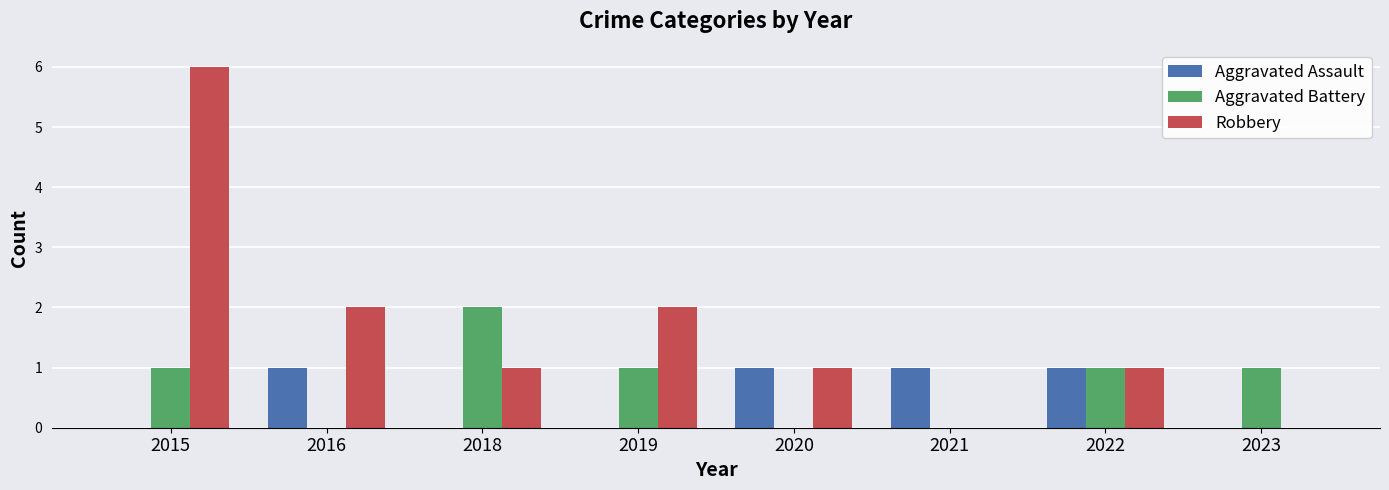

What is the maximum value for Robbery?

6